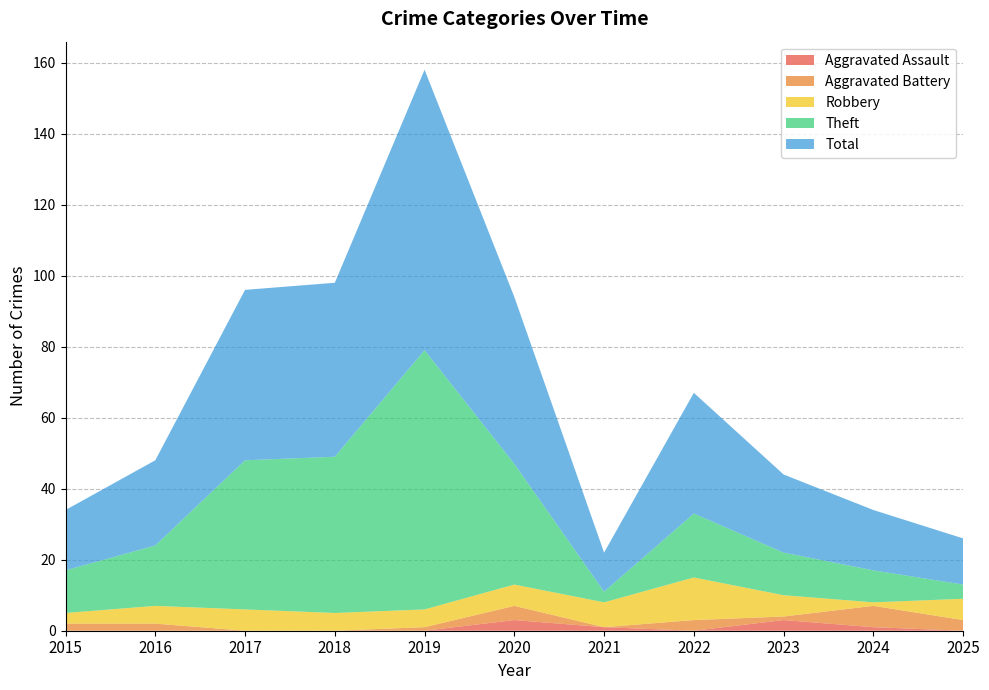

Reading right to left, transcribe all the data shown in this chart.

Aggravated Assault: 0	1	3	0	1	3	0	0	0	0	0
Aggravated Battery: 3	6	1	3	0	4	1	0	0	2	2
Robbery: 6	1	6	12	7	6	5	5	6	5	3
Theft: 4	9	12	18	3	34	73	44	42	17	12
Total: 13	17	22	34	11	47	79	49	48	24	17